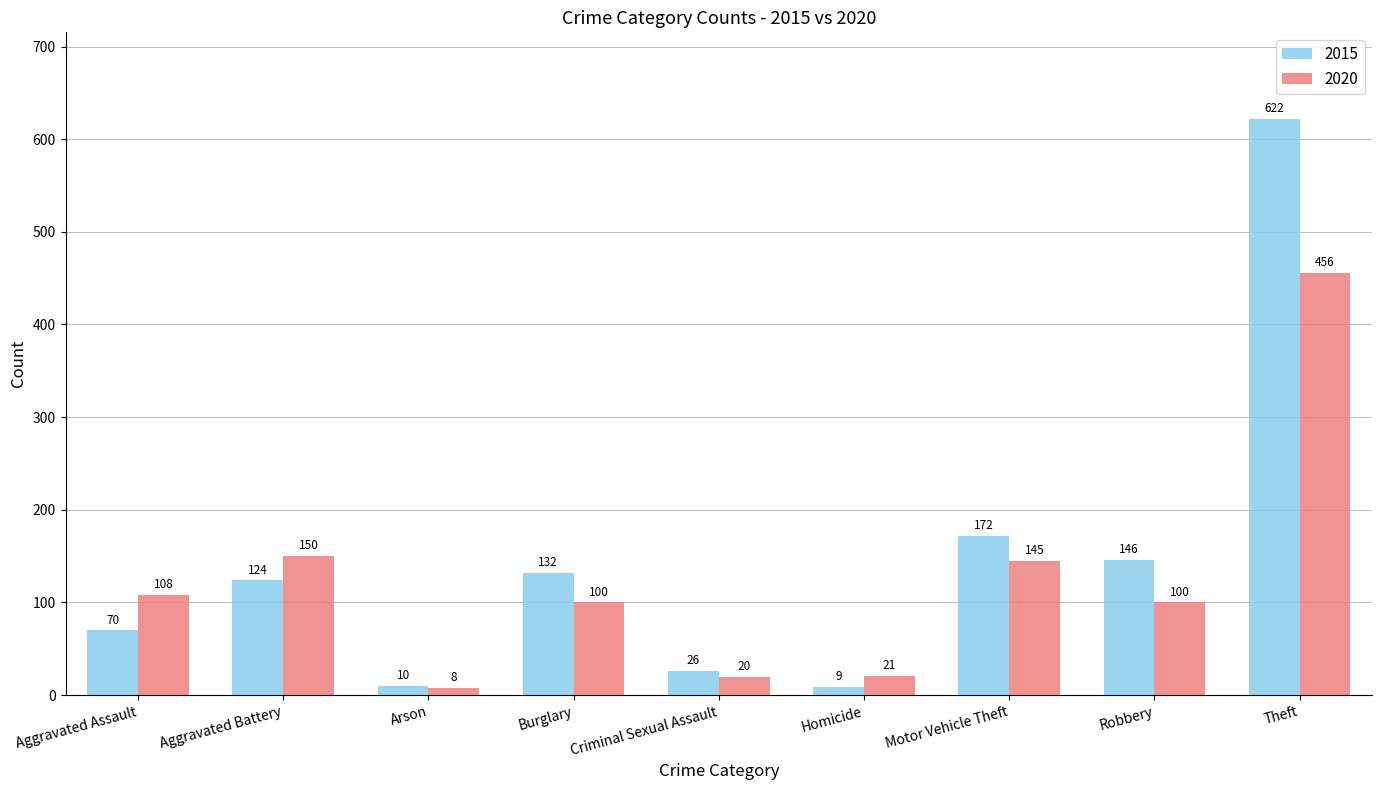

List the series in order of their peak value, lowest first.

2020, 2015